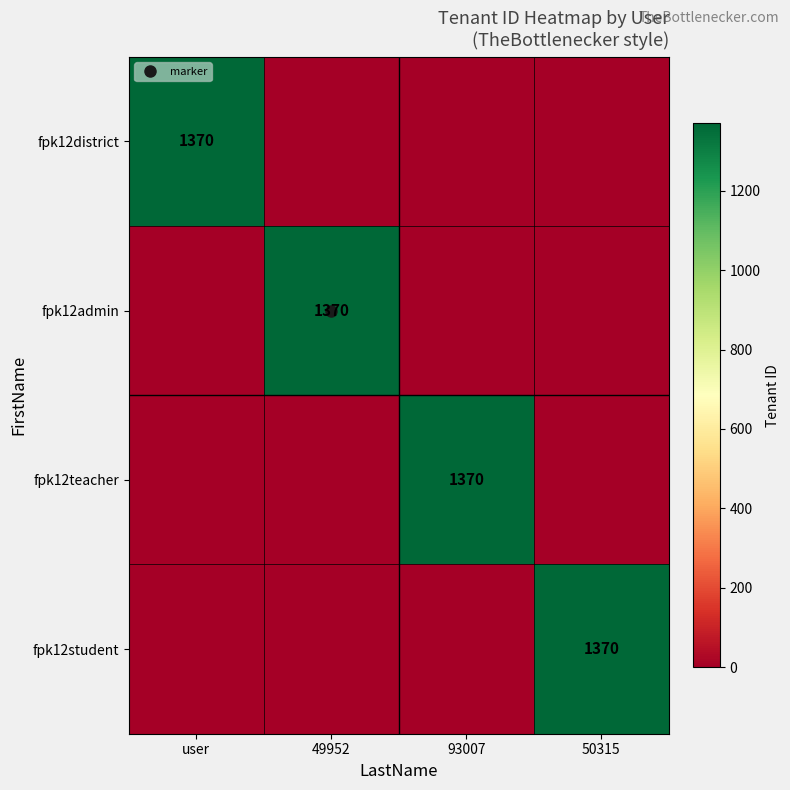

List the series in order of their peak value, highest first.

fpk12district, fpk12admin, fpk12teacher, fpk12student